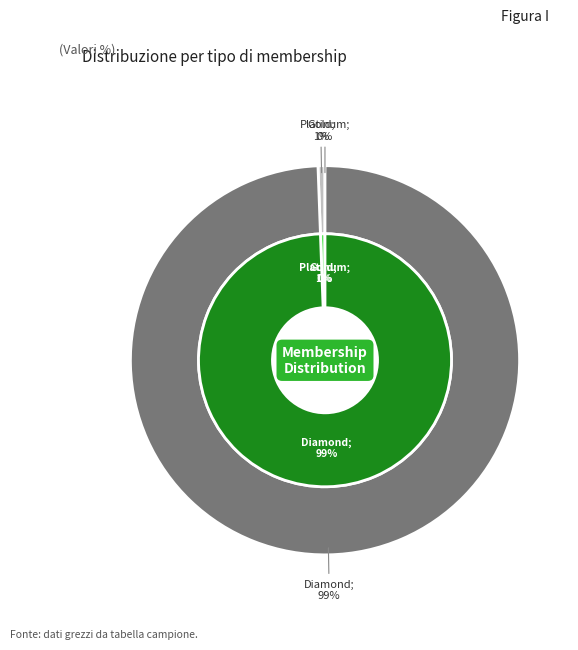

What is the ratio of the value at 10 (Diamond) to the value at 11 (Gold)?

174.1